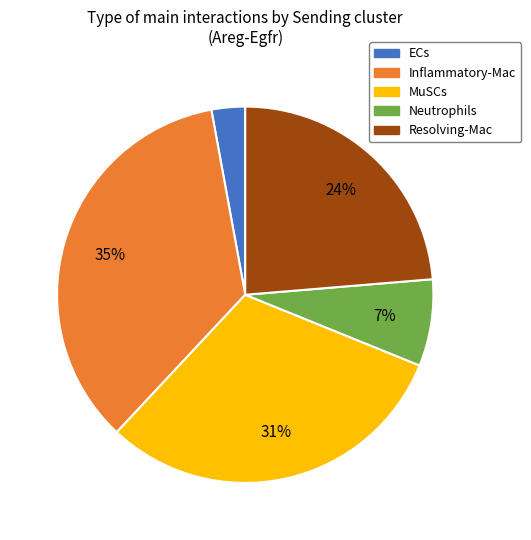

To the nearest percent, what is the combined percentage of Resolving-Mac and MuSCs?

55%